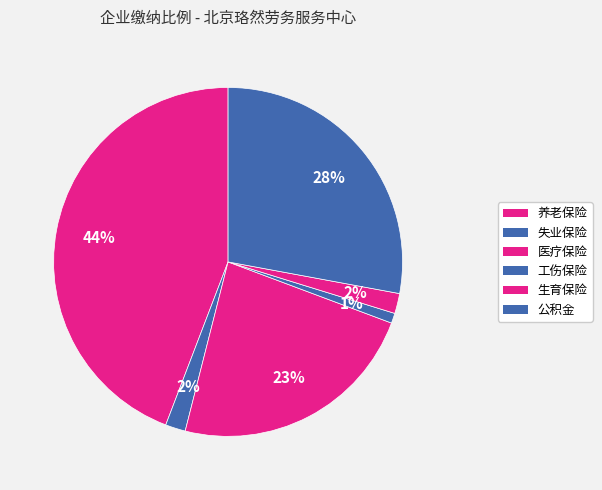

To the nearest percent, what is the combined percentage of 养老保险 and 医疗保险?

67%